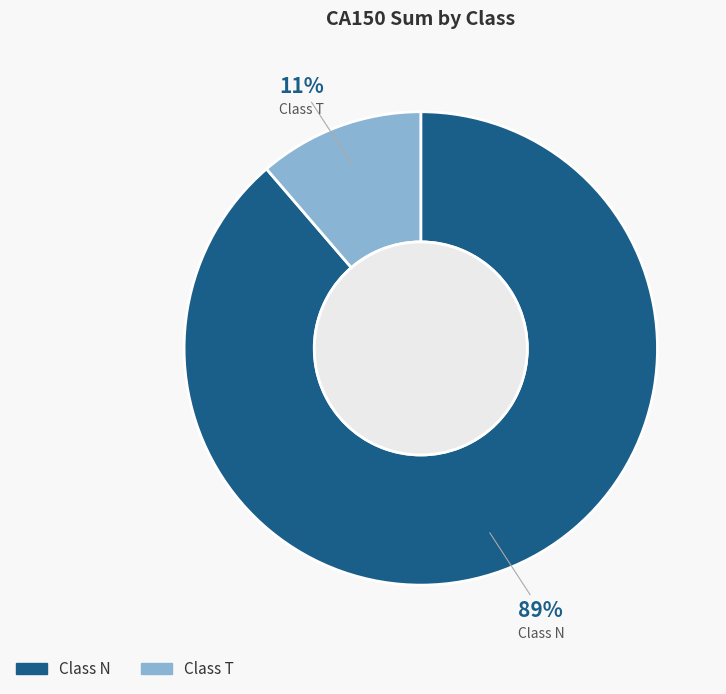

Is there a majority slice in this chart?

Yes